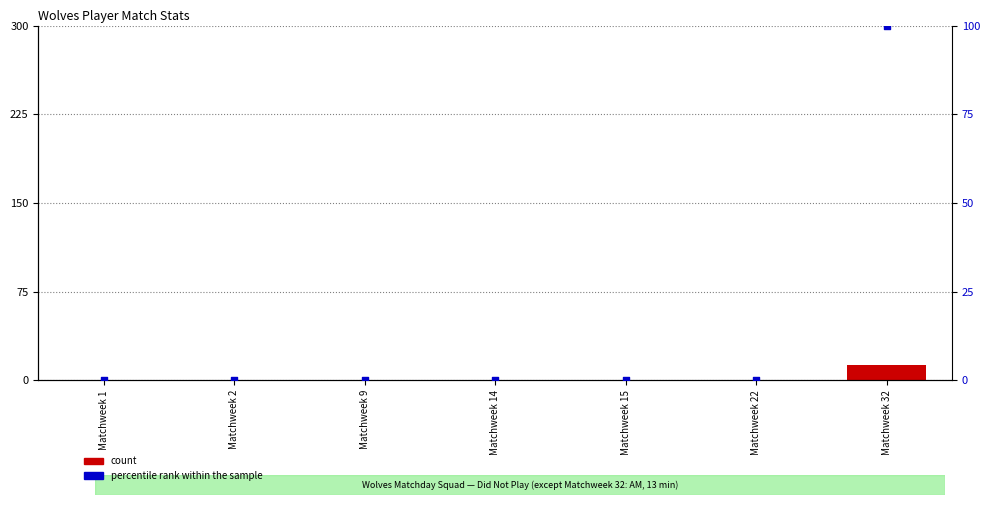

Which series reaches the maximum Y coordinate?

percentile rank within the sample